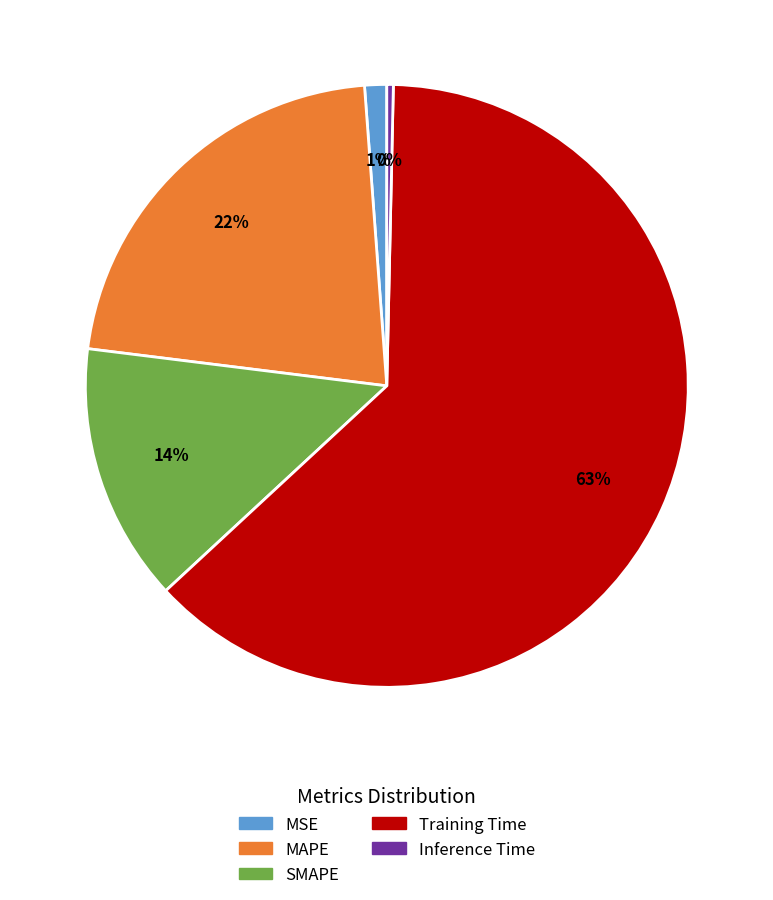

Rank the categories by value from highest to lowest.

Training Time, MAPE, SMAPE, MSE, Inference Time